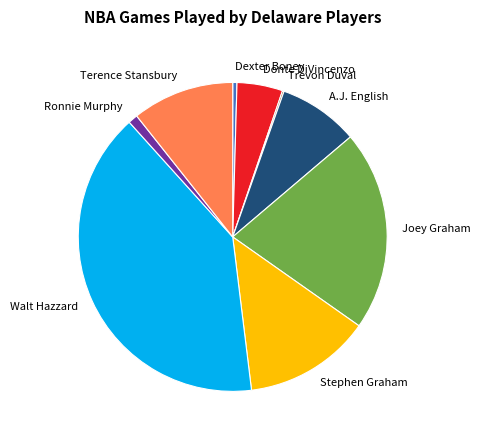

Is there any slice that represents more than half of the pie?

No